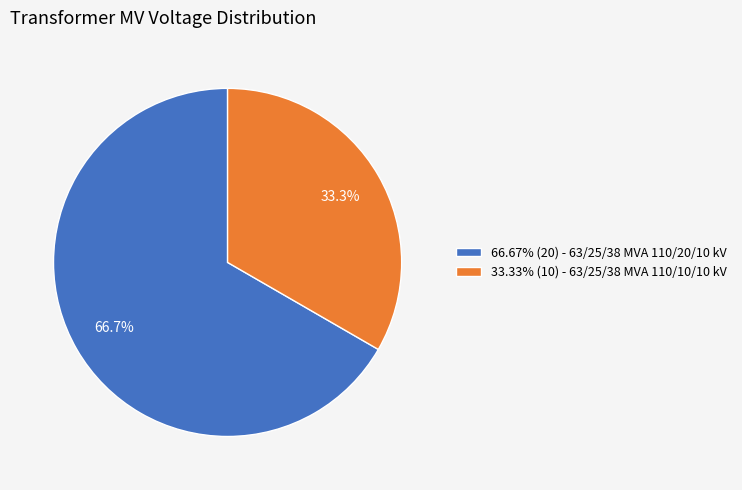

How many slices are in this pie chart?

2